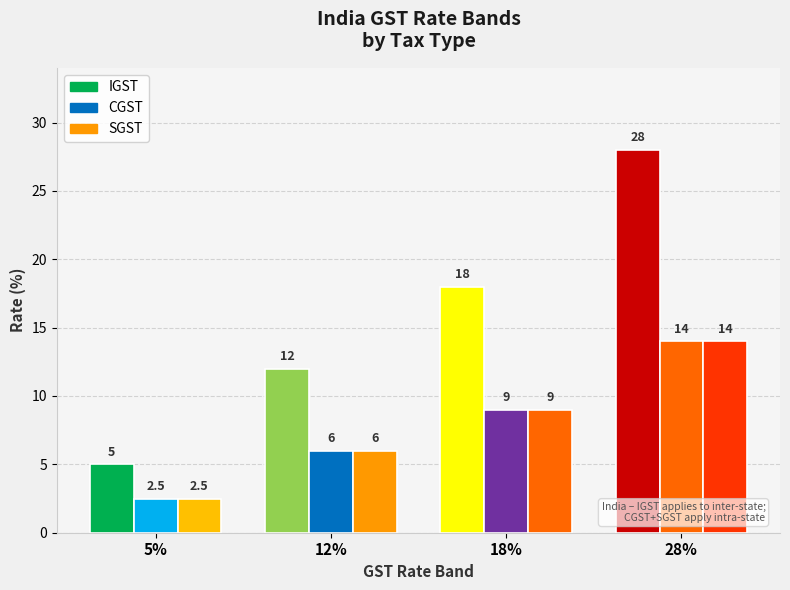

The CGST series shows 14.0 at 28%. True or false?

True